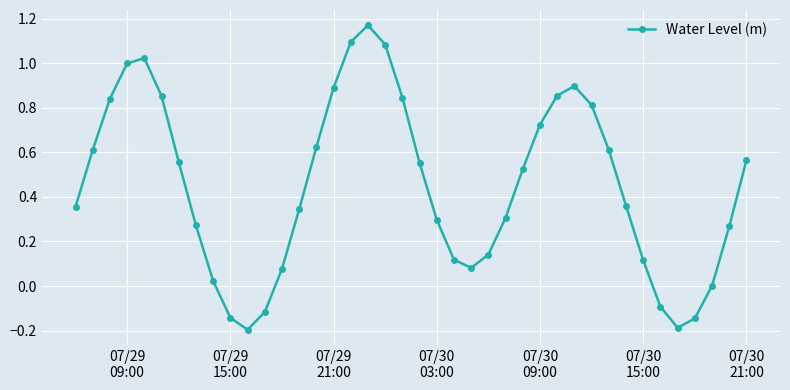

True or false: there are more than 1 points higher than both neighbors.

True